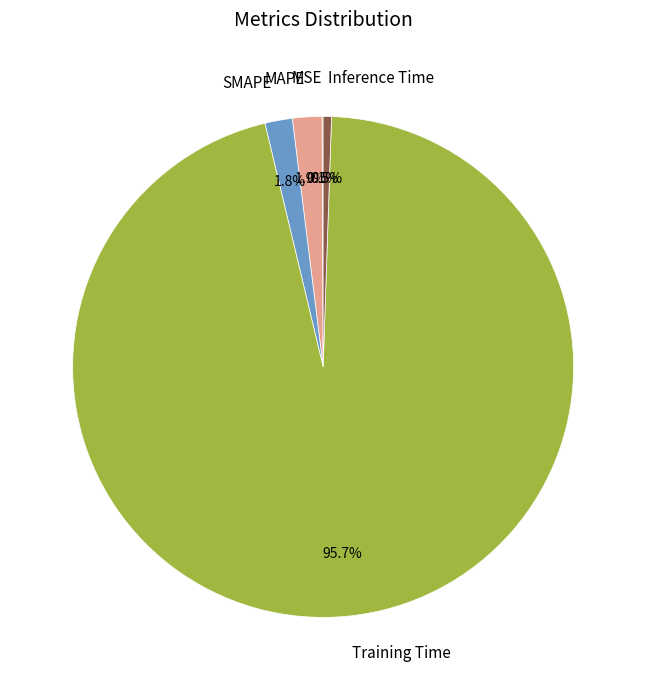

True or false: Inference Time accounts for 14% of the total.

False